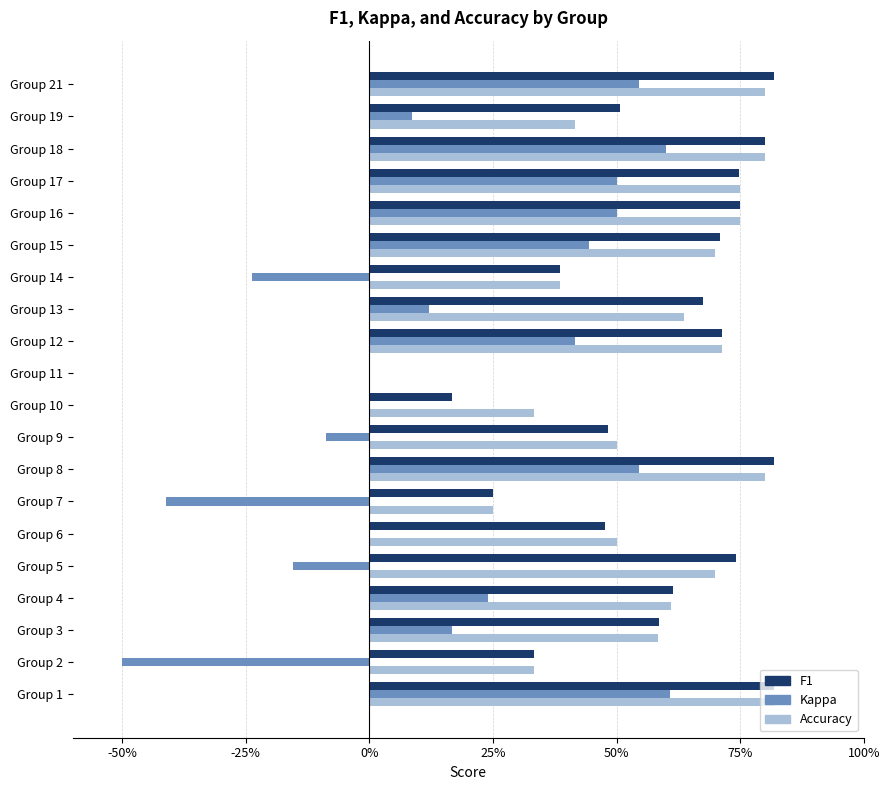

What are all the series names shown in the legend?

F1, Kappa, Accuracy